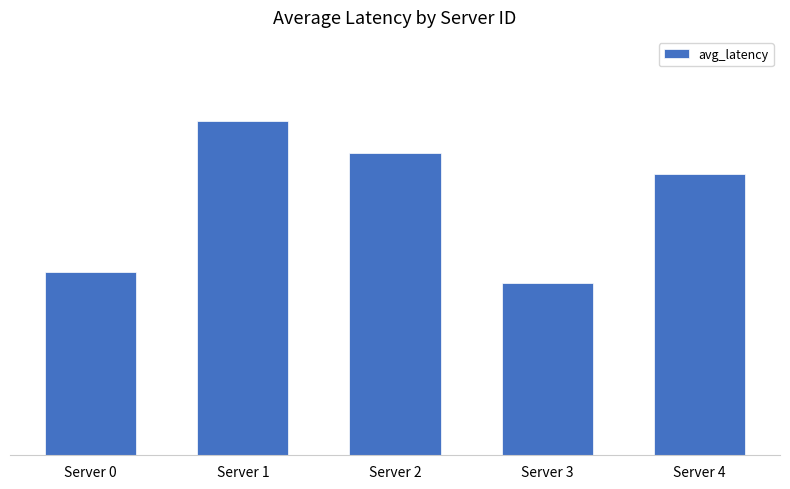

List the labels in order of value, smallest first.

Server 3, Server 0, Server 4, Server 2, Server 1